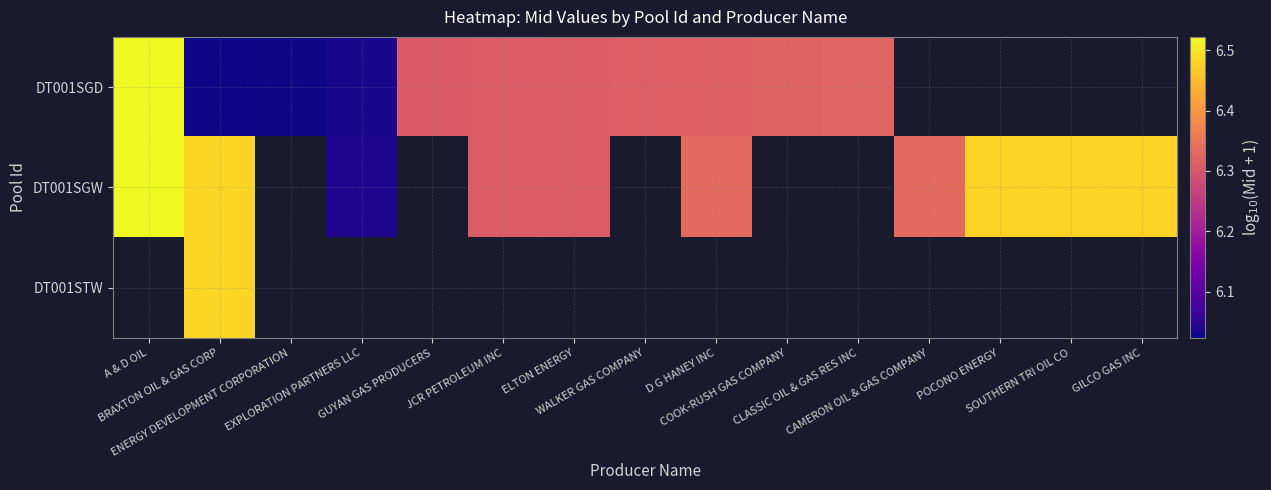

At how many categories does at least one series exceed 6?

15